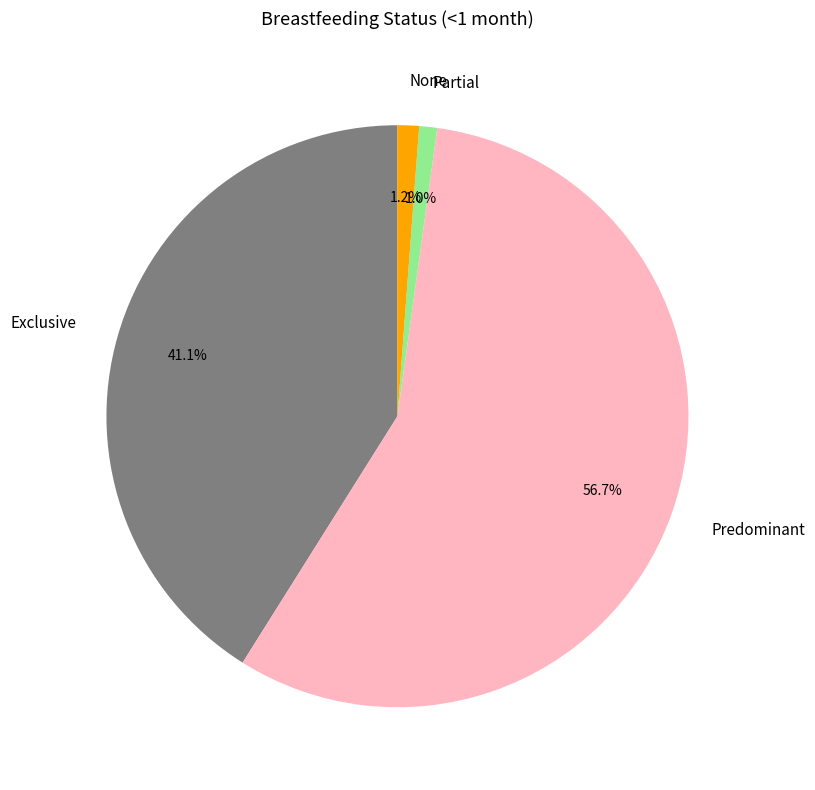

Combined, what portion of the pie is Partial and None?

2.2%